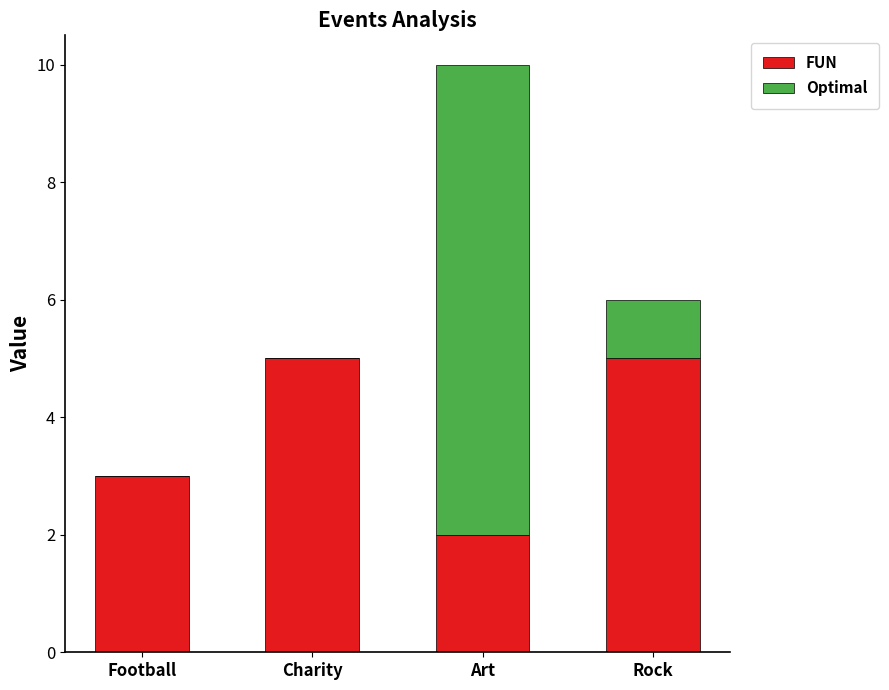

Reading left to right, list the values for the FUN series.

Football=3	Charity=5	Art=2	Rock=5